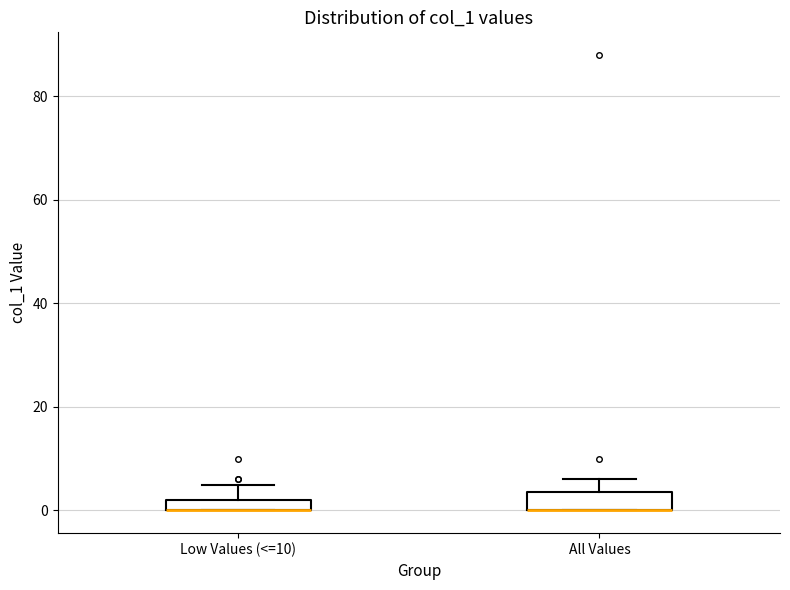

Where is the upper edge of the box for Low Values (<=10) on the y-axis? The values are not printed on the chart, so give them approximately, as read against the axis.

2